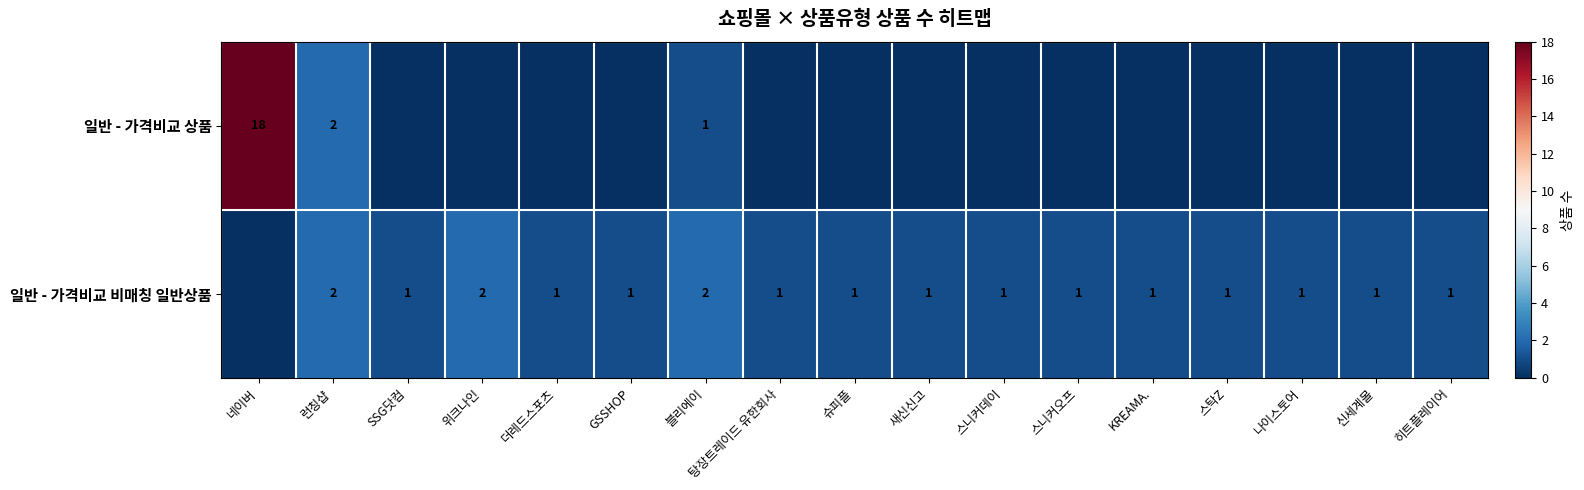

The 일반 - 가격비교 상품 series shows 1 at 런칭샵. True or false?

False